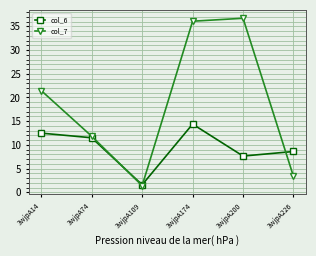

What is the value of the col_6 point at the 1st from the left?

12.5